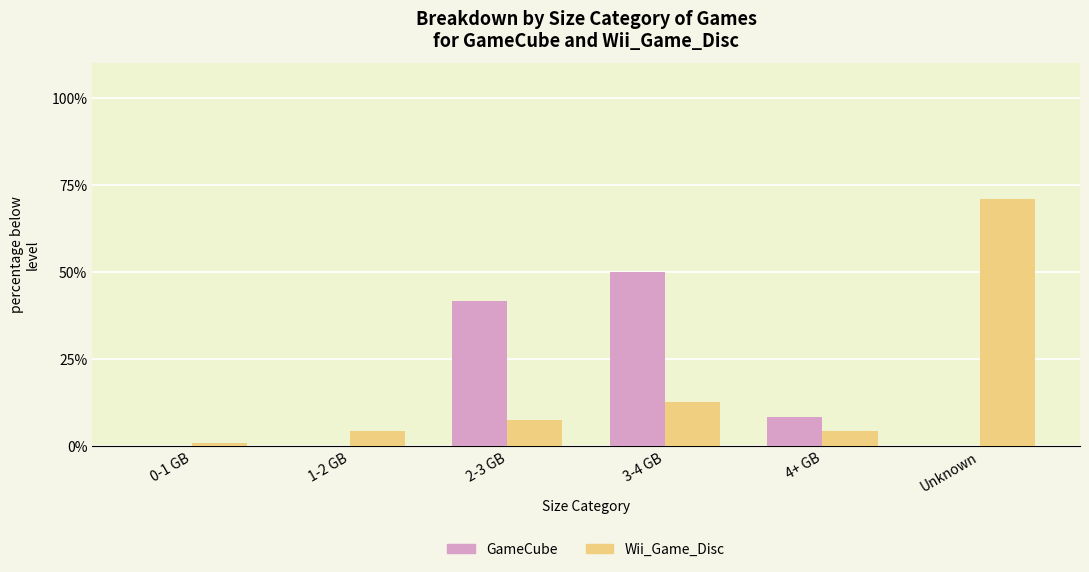

How many groups of bars are there?

6